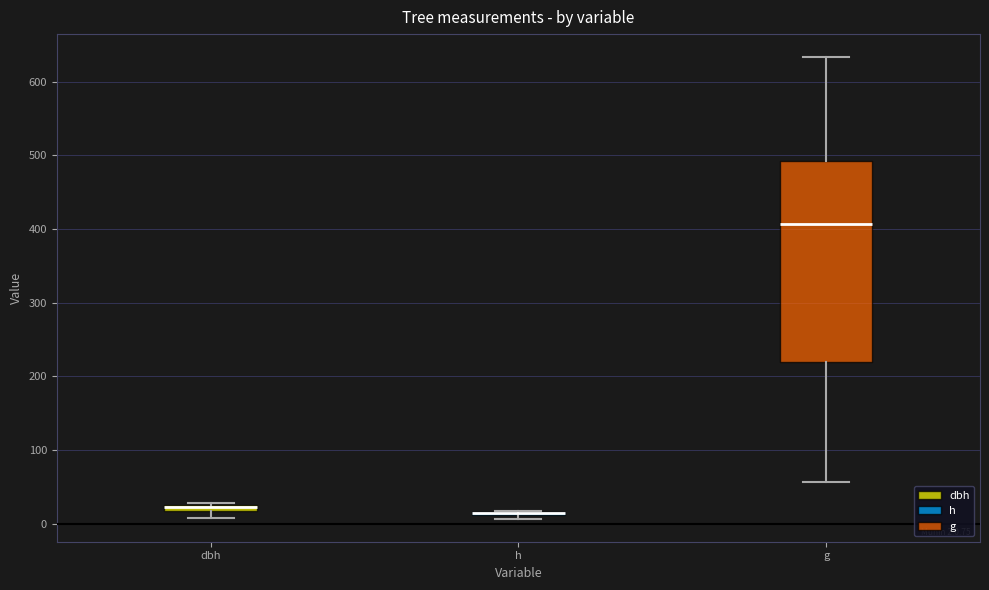

Which box is the tallest, from its lower edge to its upper edge?

g